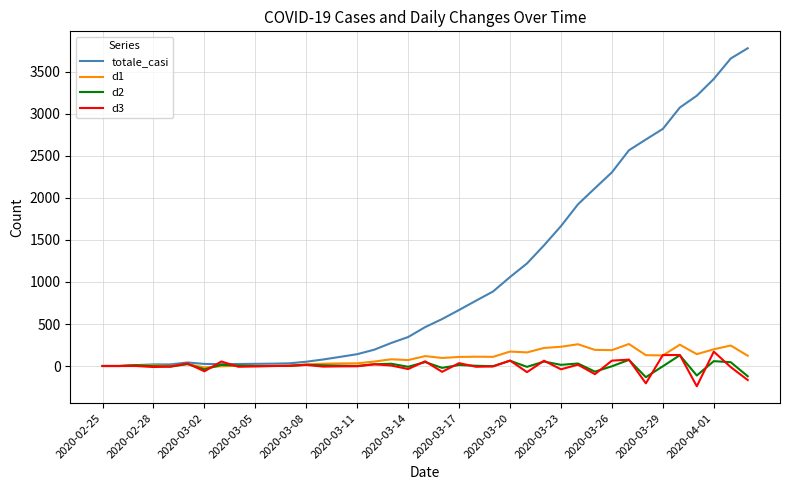

Which series has the largest range (max minus min)?

totale_casi